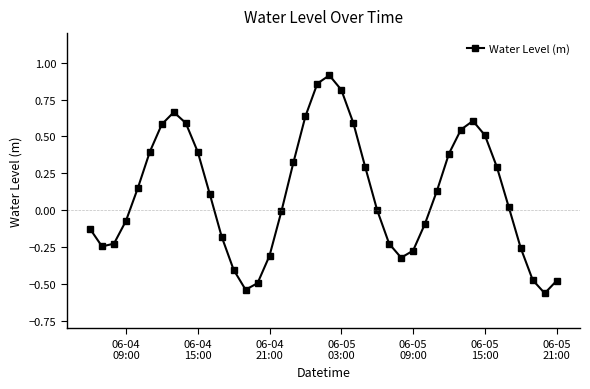

True or false: the data has more than 1 interior local peaks.

True